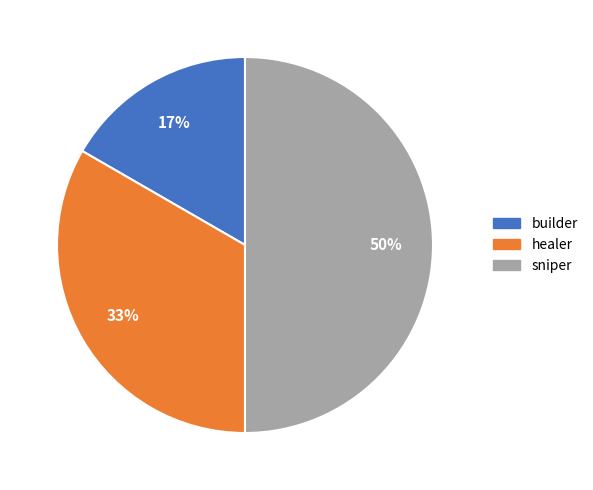

How many segments does this pie chart have?

3